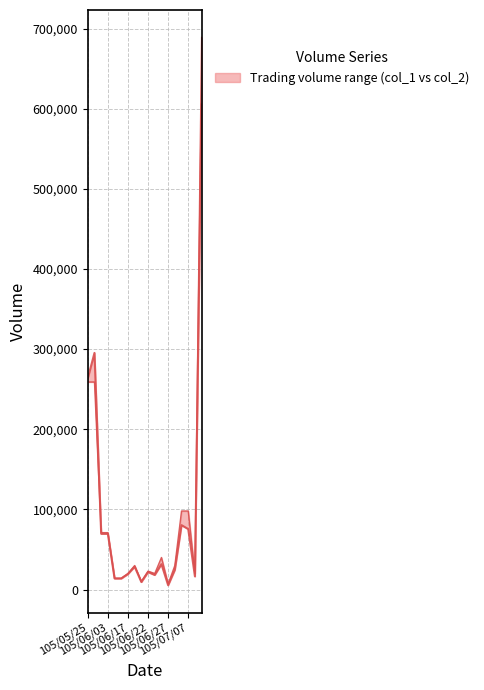

How many interior local peaks does the col_1 series have?

3